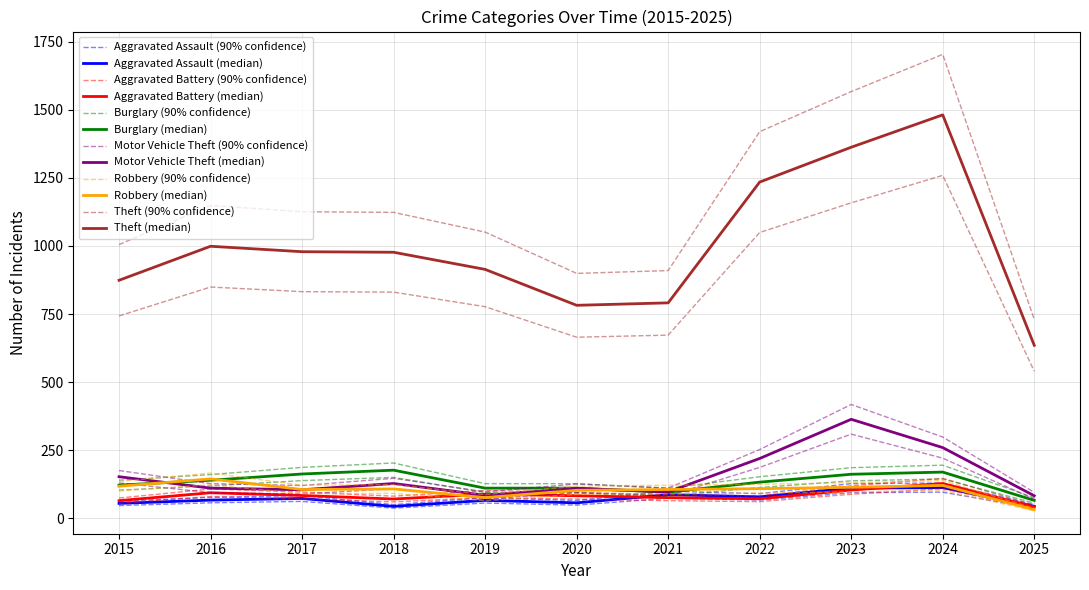

Reading left to right, transcribe all the data shown in this chart.

Aggravated Assault: 62.1	75.9	82.8	49.4	74.8	64.4	98.9	89.7	126.5	128.8	49.4
Aggravated Battery: 73.6	106.9	95.4	80.5	101.2	94.3	86.2	81.6	118.4	146.0	47.1
Burglary: 139.1	159.8	186.3	202.4	126.5	126.5	109.2	151.8	185.1	194.3	74.8
Motor Vehicle Theft: 174.8	126.5	119.6	146.0	96.6	125.3	110.4	251.8	417.4	297.8	94.3
Robbery: 134.5	165.6	120.7	123.0	86.2	117.3	120.7	124.2	129.9	138.0	35.6
Theft: 1005.1	1148.8	1125.8	1123.5	1051.1	899.3	909.6	1420.2	1567.4	1704.3	730.2